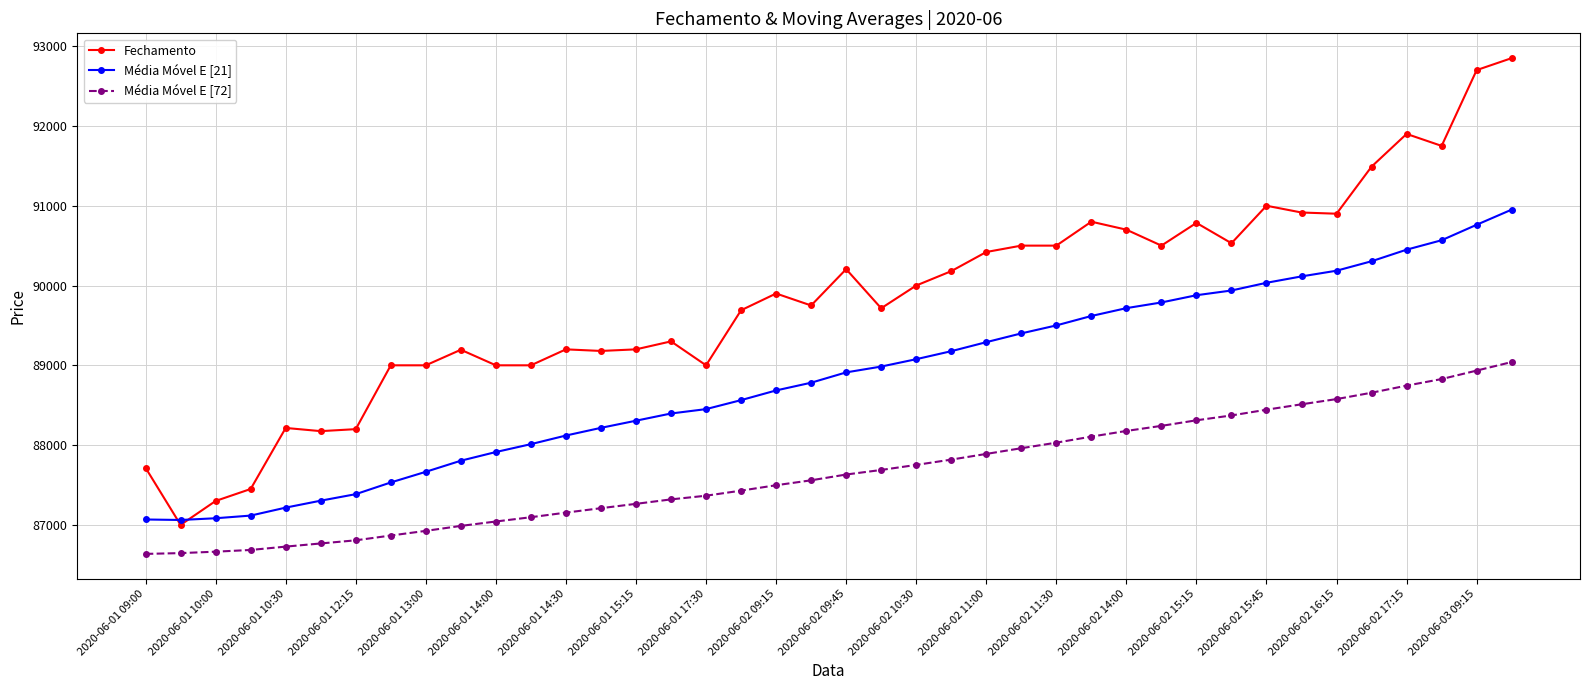

True or false: Média Móvel E [21] and Média Móvel E [72] cross at least once.

False